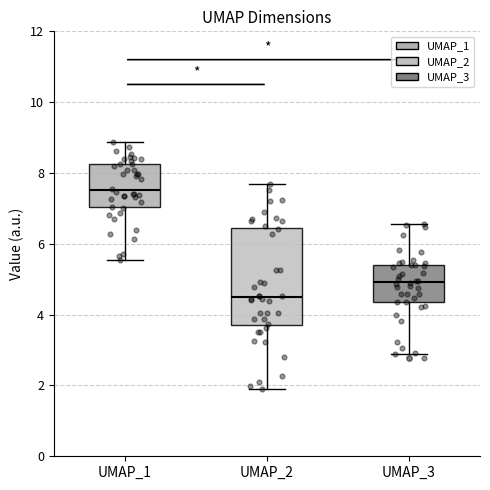

Reading left to right, transcribe this box plot: for each box, give where its median line is, the range the box spans, and where its two whiskers end, as read against the y-axis. The values are not printed on the chart, so give them approximately, as read against the axis.

UMAP_1: median 7.6, box 7.0 to 8.2, whiskers 5.6 to 8.8
UMAP_2: median 4.4, box 3.8 to 6.4, whiskers 2.0 to 7.6
UMAP_3: median 5.0, box 4.4 to 5.4, whiskers 2.8 to 6.6